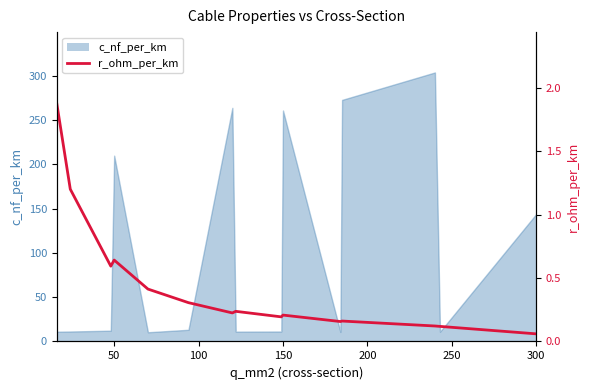

Does the chart display data point markers on the line(s)?

No